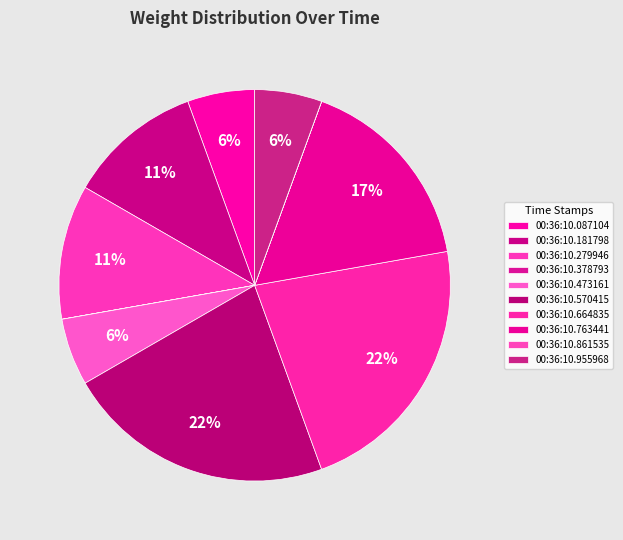

Rank the categories by value from lowest to highest.

00:36:10.378793, 00:36:10.861535, 00:36:10.087104, 00:36:10.473161, 00:36:10.955968, 00:36:10.181798, 00:36:10.279946, 00:36:10.763441, 00:36:10.570415, 00:36:10.664835